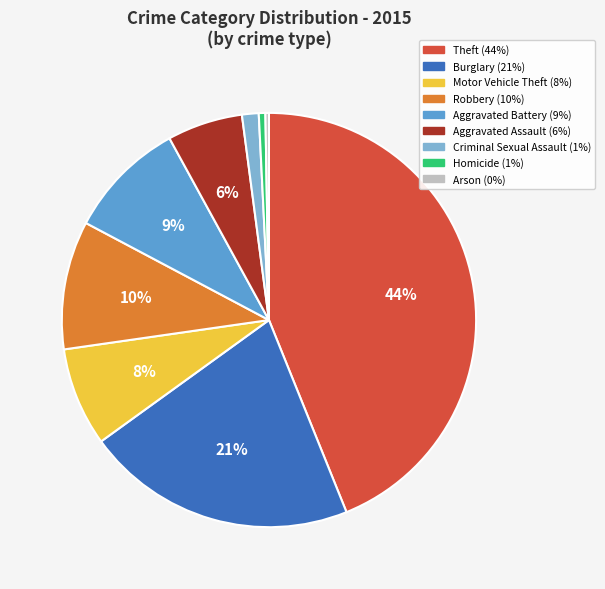

To the nearest percent, what is the average slice percentage?

11%